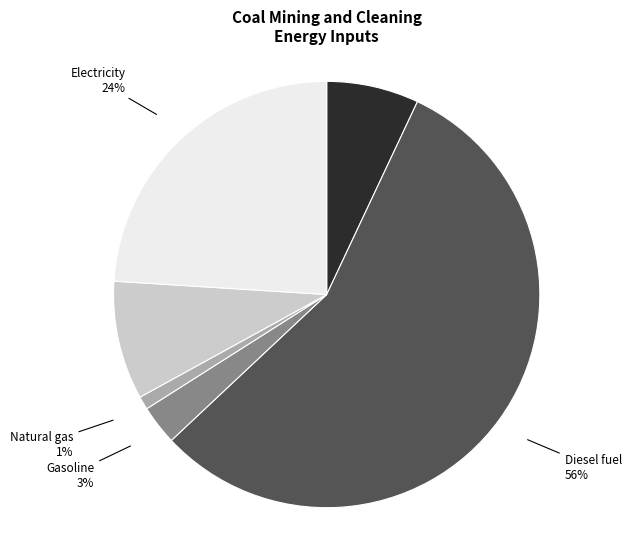

To the nearest percent, what is the difference between the largest and smallest slice percentages?

55%